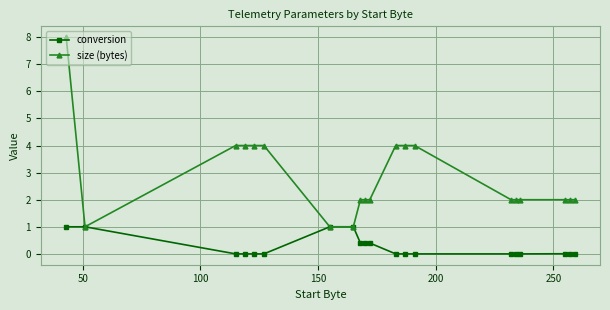

Which series has the largest range (max minus min)?

size (bytes)